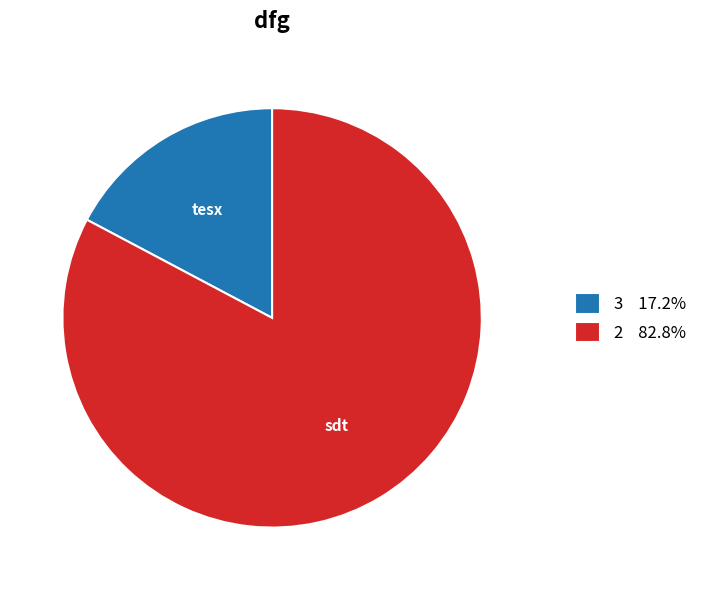

Is there a majority slice in this chart?

Yes